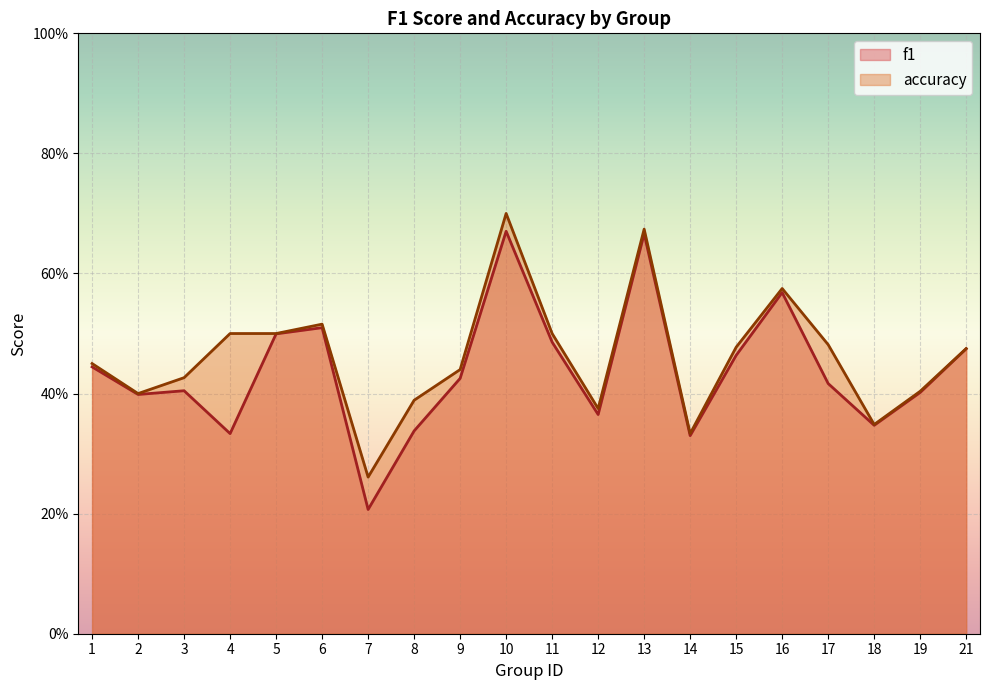

What is the difference between the highest and lowest values at 17?

0.1